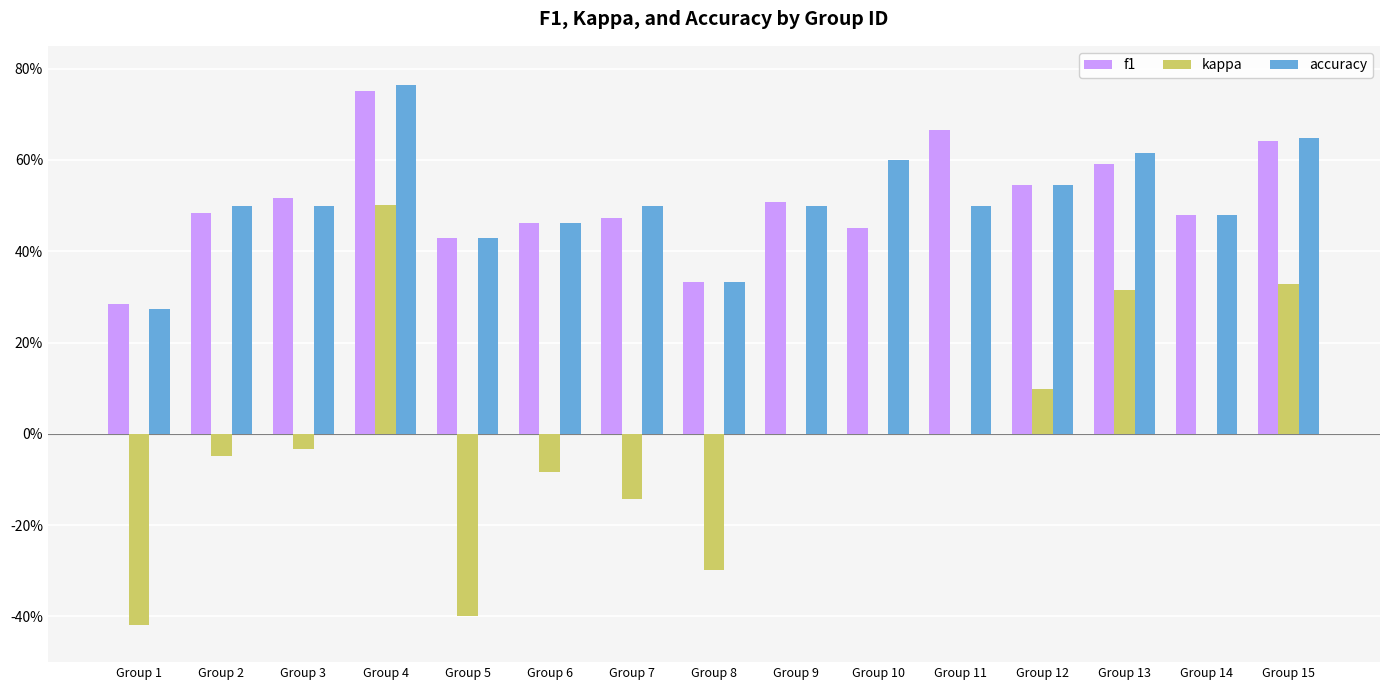

Which series changed the most between Group 3 and Group 6?

f1